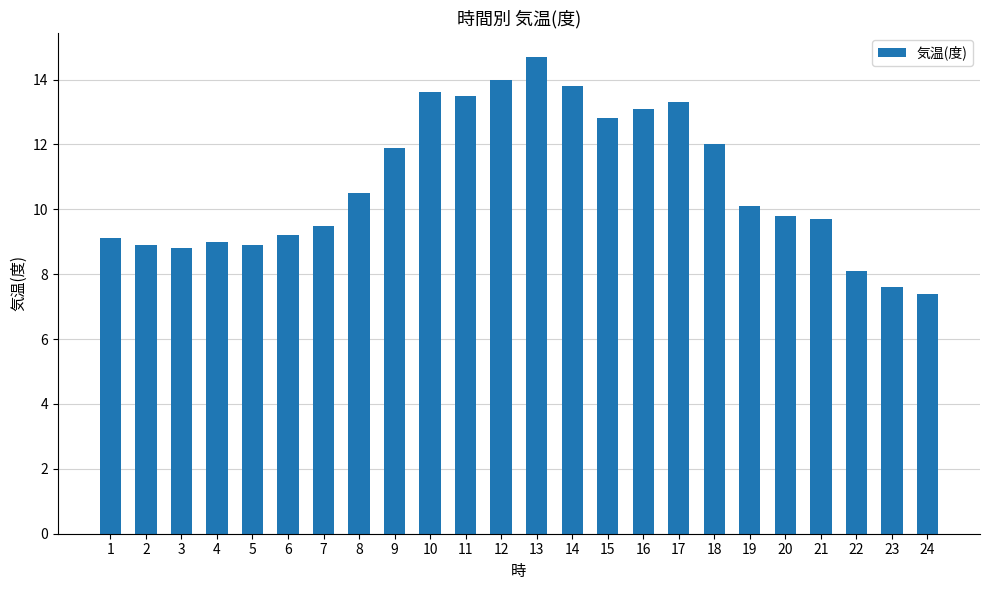

Reading left to right, extract all data points from this chart.

1=9.1	2=8.9	3=8.8	4=9.0	5=8.9	6=9.2	7=9.5	8=10.5	9=11.9	10=13.6	11=13.5	12=14.0	13=14.7	14=13.8	15=12.8	16=13.1	17=13.3	18=12.0	19=10.1	20=9.8	21=9.7	22=8.1	23=7.6	24=7.4